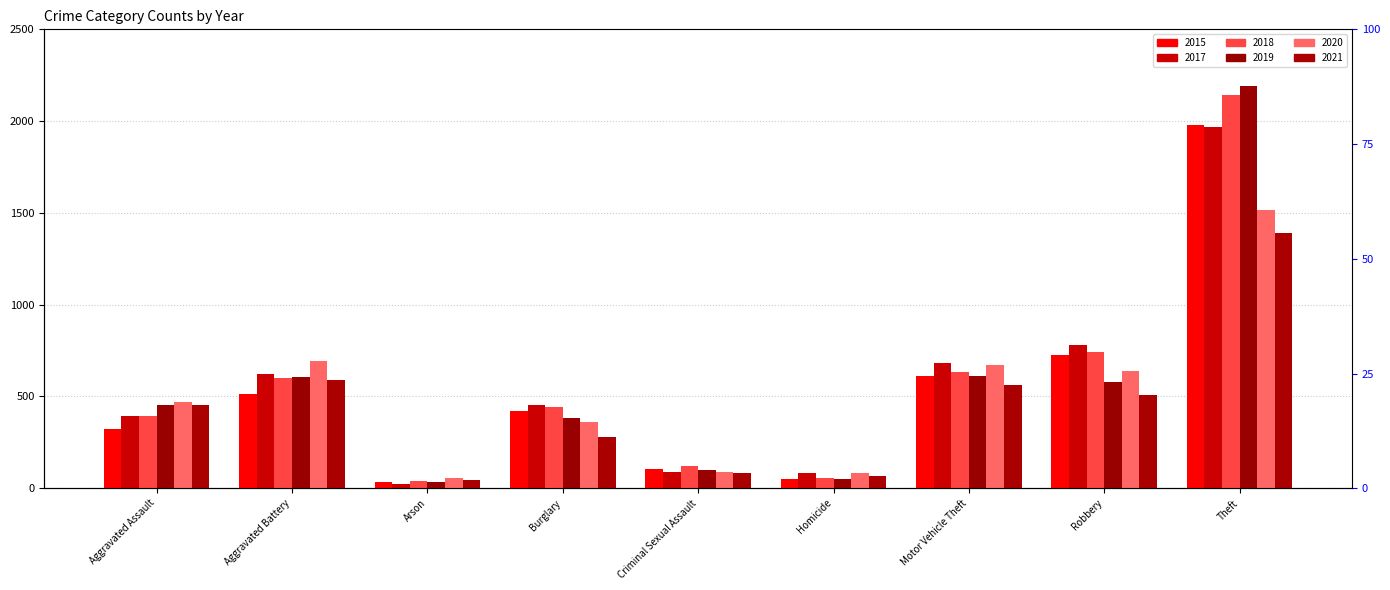

Which series has the largest total across all categories?

2018